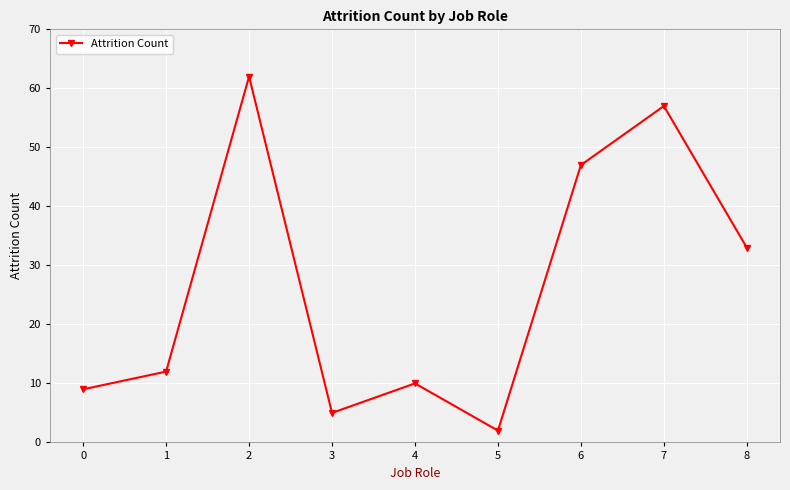

How many points are lower than both their immediate neighbors (excluding endpoints)?

2